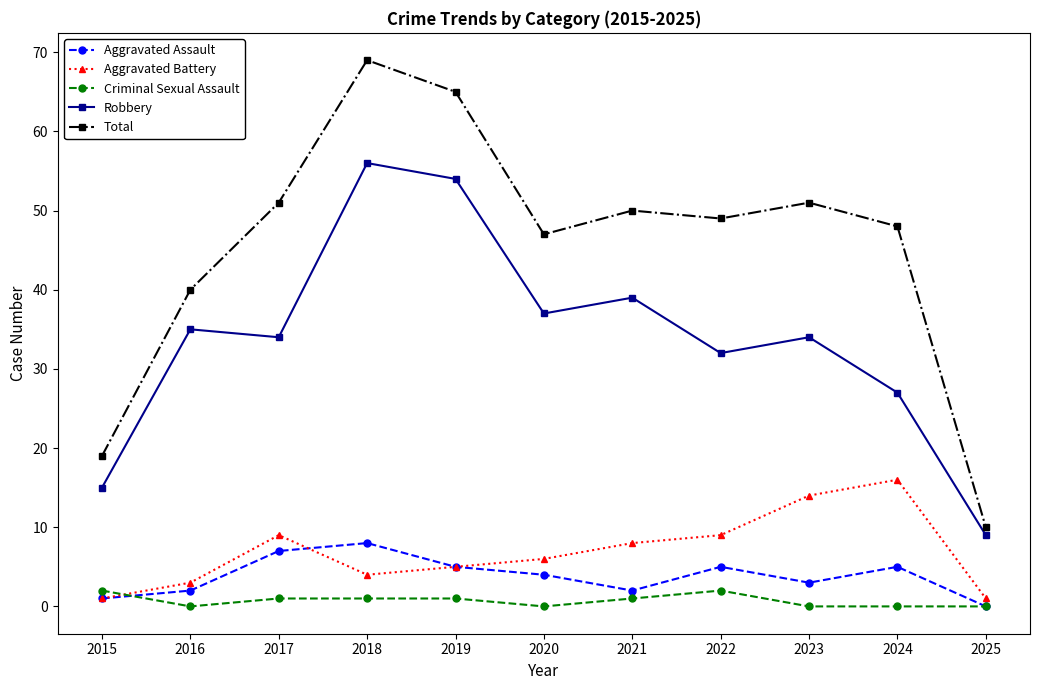

True or false: Aggravated Battery and Total cross at least once.

False